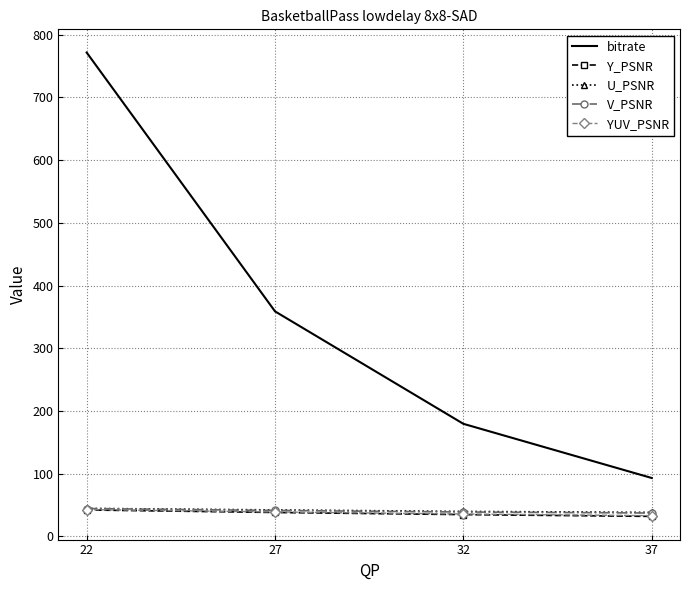

What is the greatest value displayed?

771.5